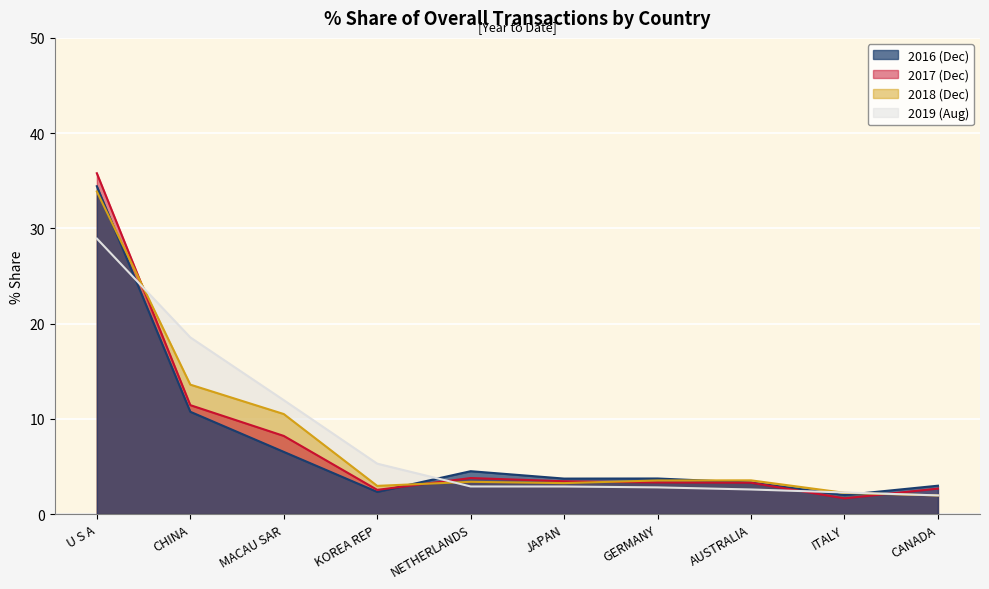

Is it true that 201712_% Share of overall TX equals 1.3 at KOREA REP?

False